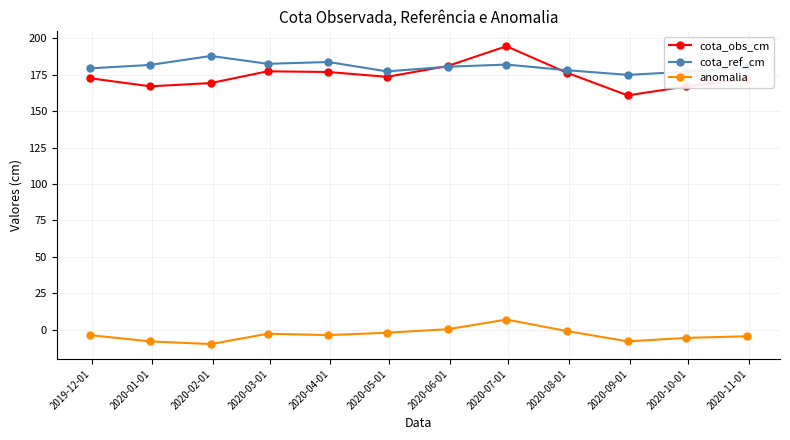

How many lines are shown in the chart?

3